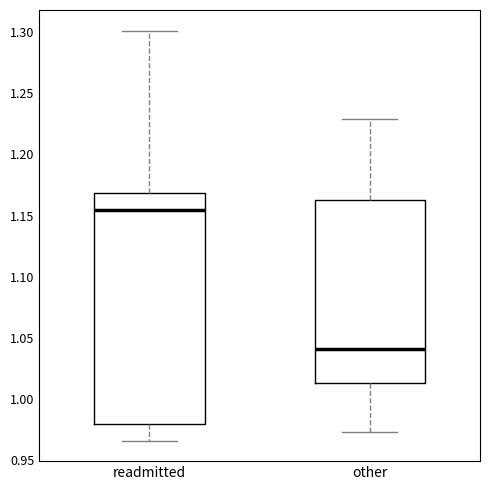

Where does the median line of the box for readmitted sit on the y-axis? The values are not printed on the chart, so give them approximately, as read against the axis.

1.155